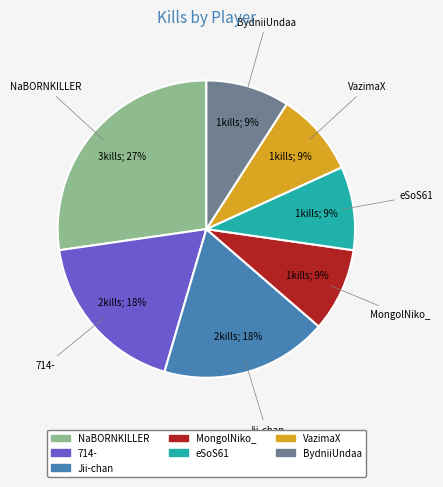

Combined, do MongolNiko_ and 714- account for over 50%?

No